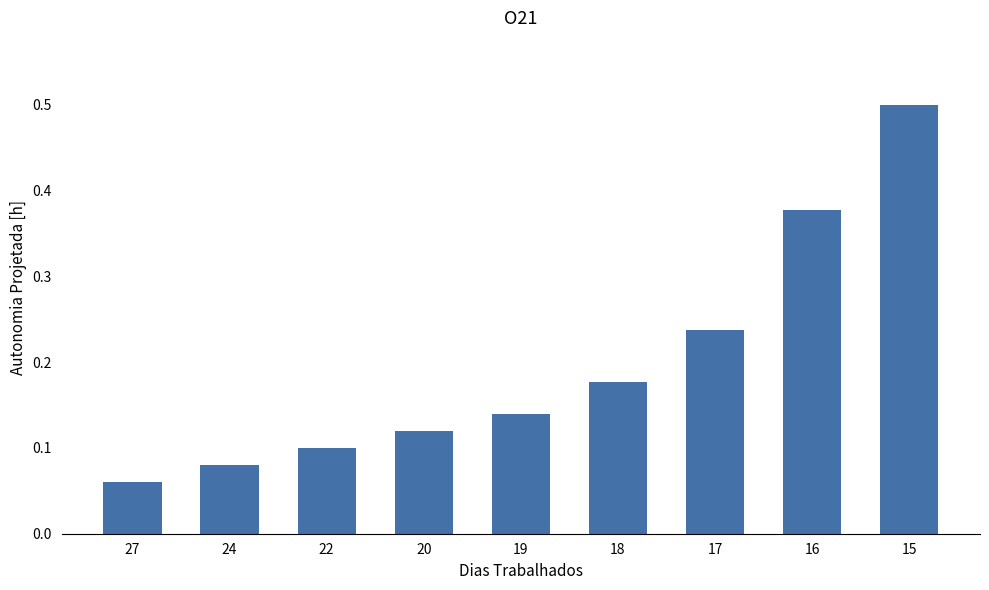

Where is the data nearest to the value 0?

27